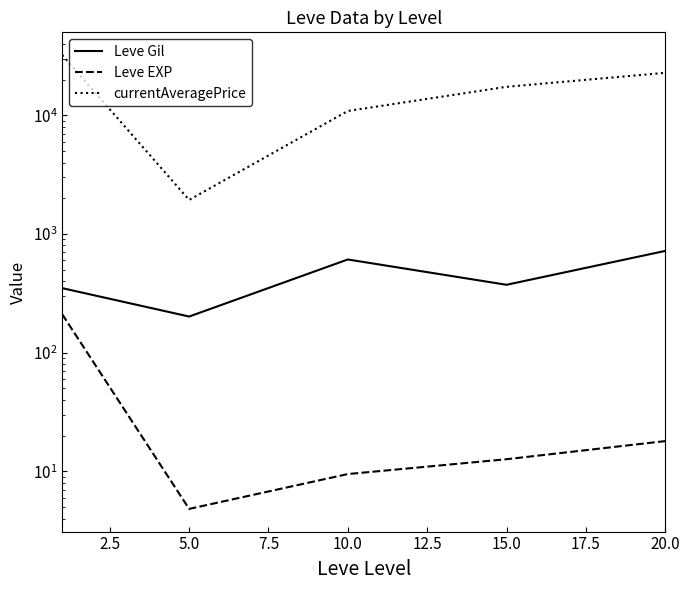

What is the sum of the Leve EXP values at 5.0 and 0.0?

220.2